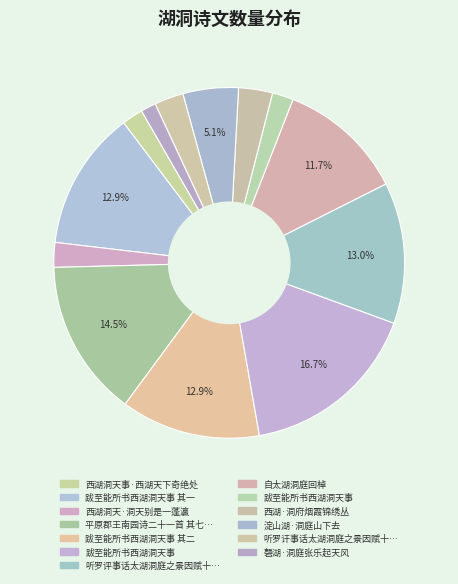

How many segments does this pie chart have?

13